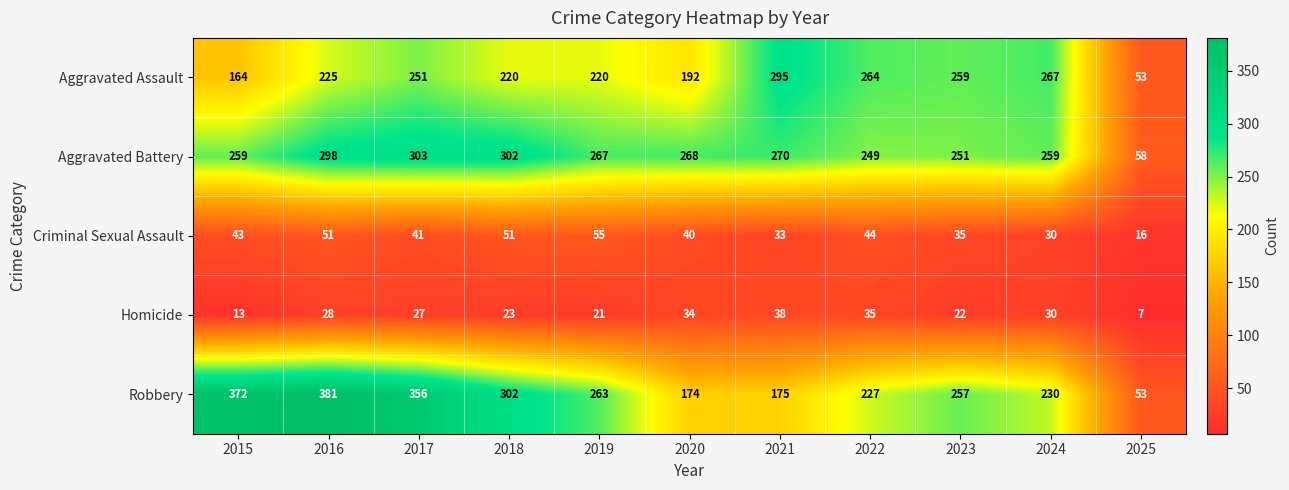

Which series has the largest range (max minus min)?

Robbery